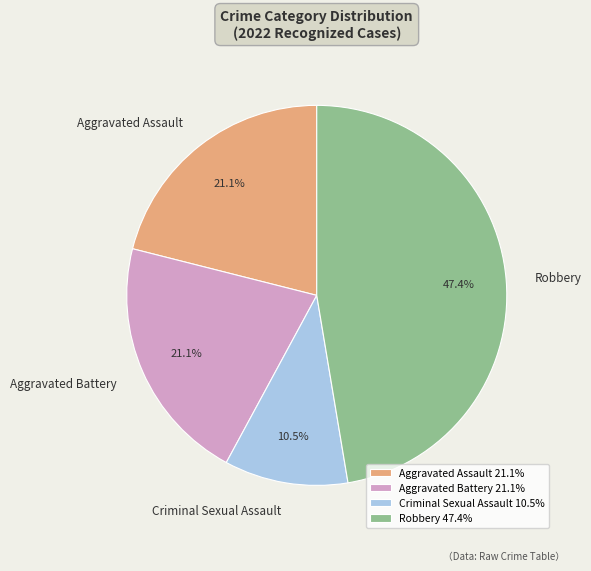

How much of the chart is everything except Robbery?

52.6%